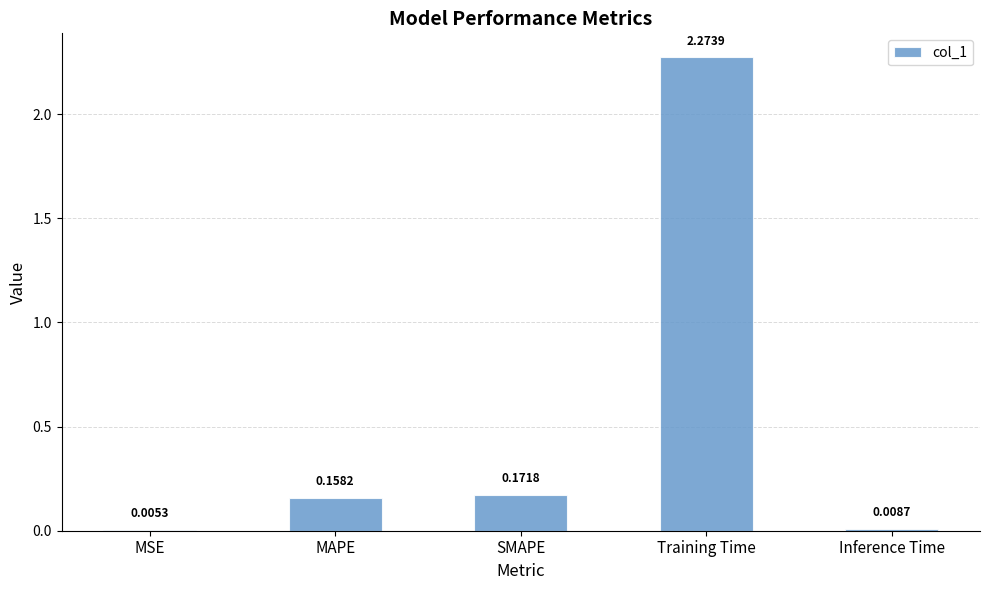

Which has a higher value, MAPE or Inference Time?

MAPE